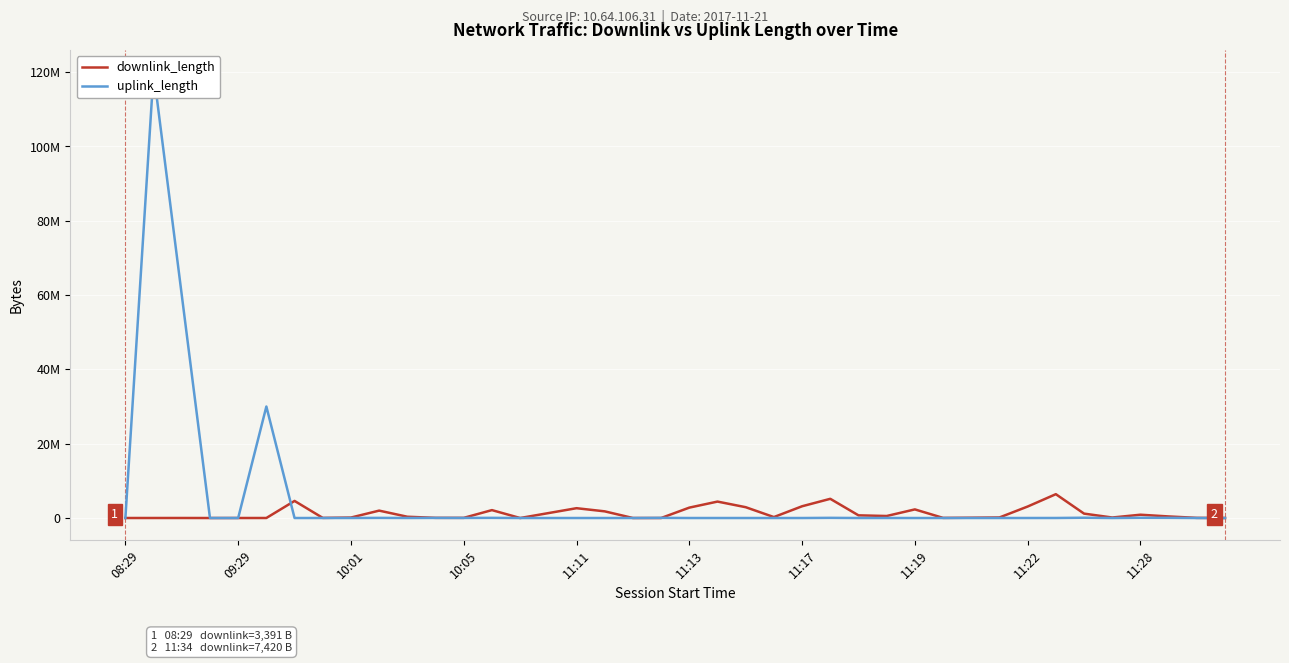

How many values in uplink_length are above zero?

39